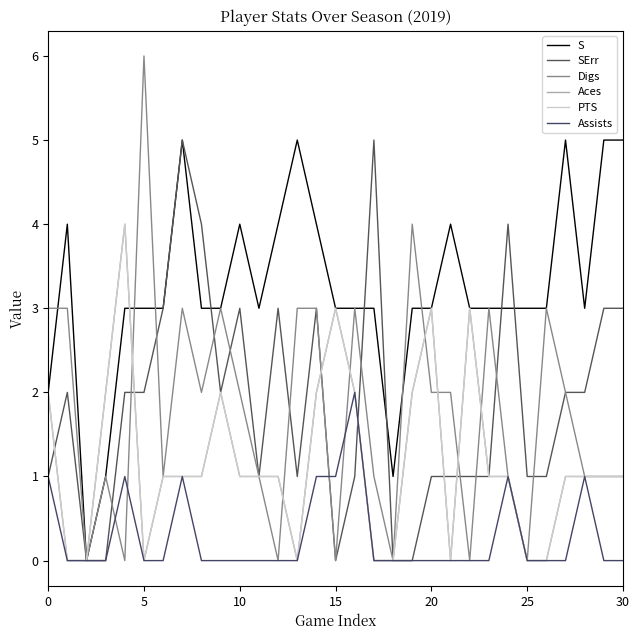

True or false: SErr and PTS intersect in this chart.

True